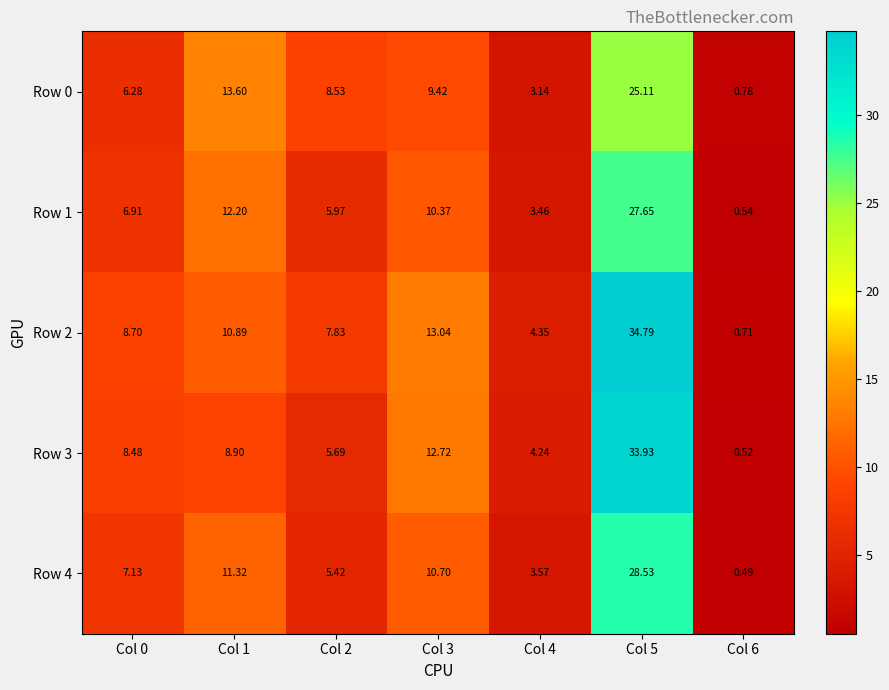

At which category is the sum across all series the highest?

Col 5